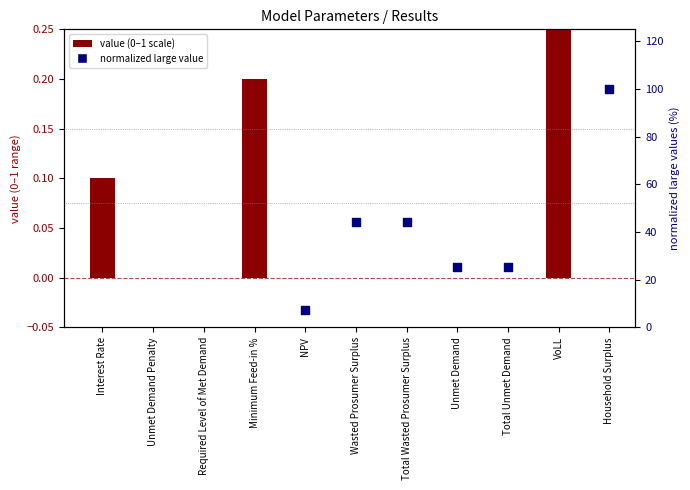

Which has a higher value, Unmet Demand or Total Unmet Demand?

Unmet Demand